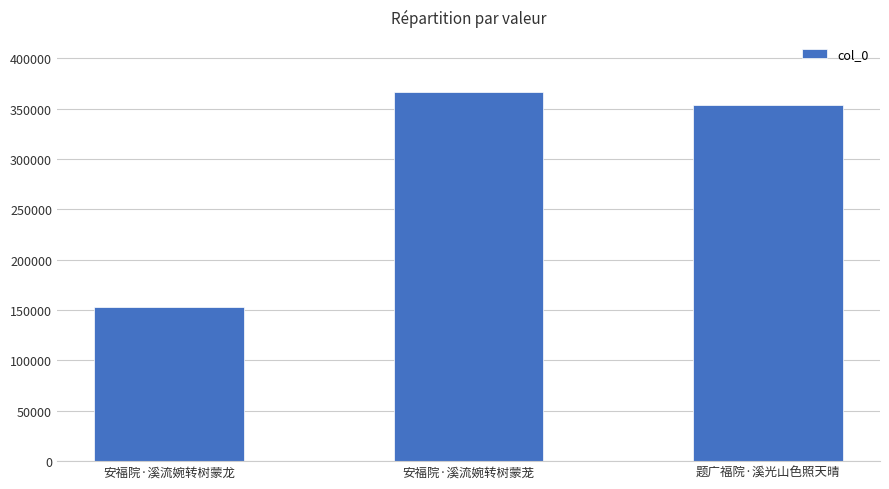

Reading left to right, what are all the values shown in this chart?

153104	366251	353703